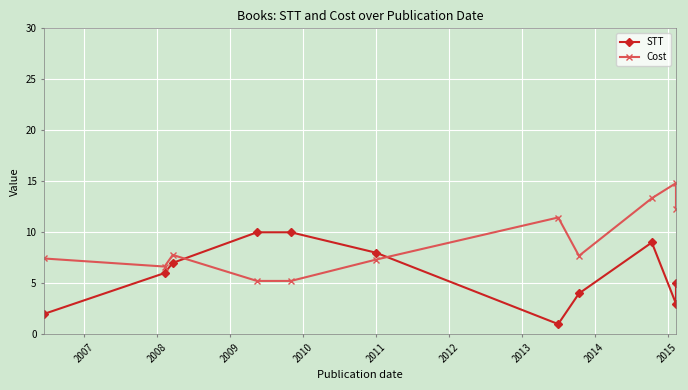

How many lines are shown in the chart?

2